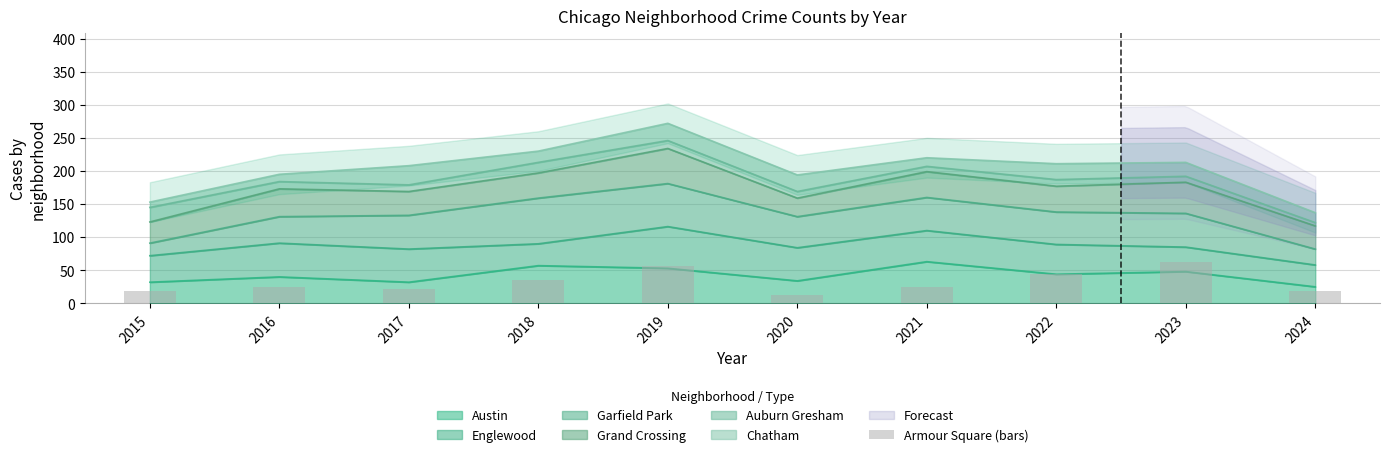

Reading left to right, extract all data points from this chart.

18	24	21	36	57	12	24	45	63	18